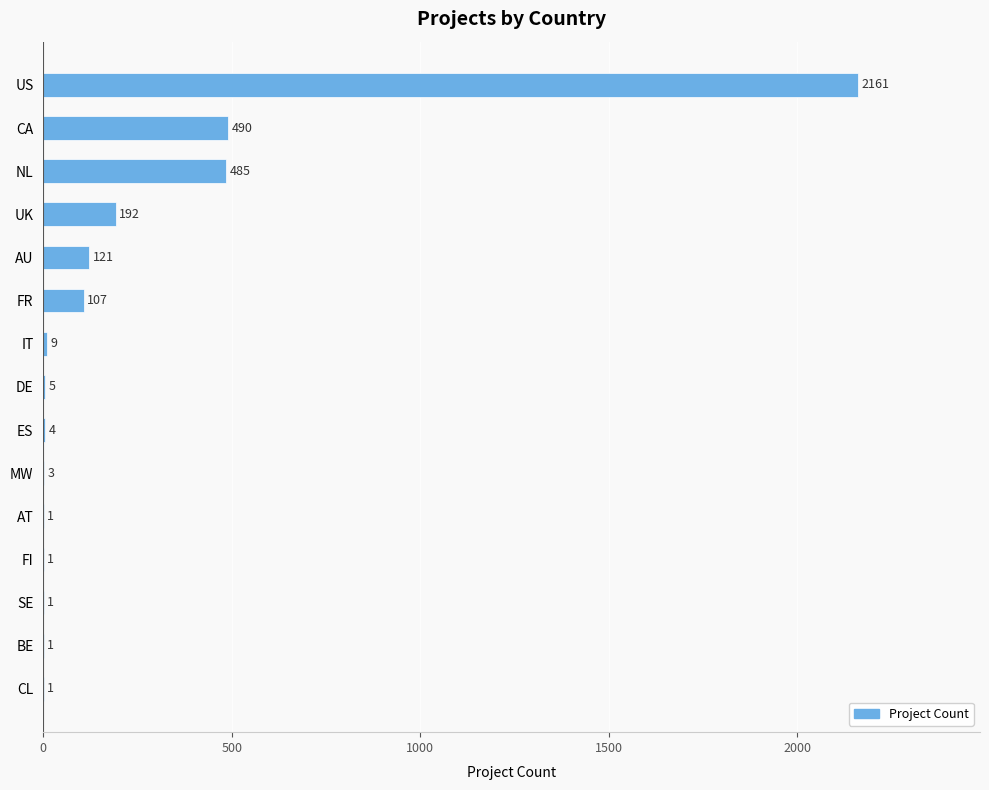

What is the sum of all values?

3582